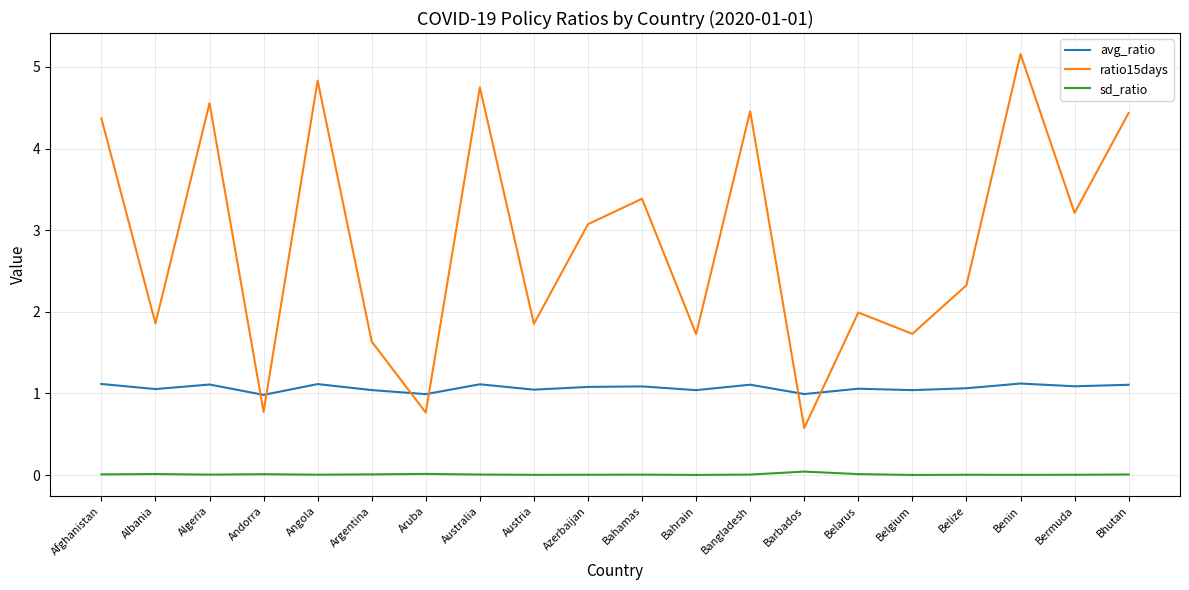

Which label corresponds to the largest value in the chart?

Benin